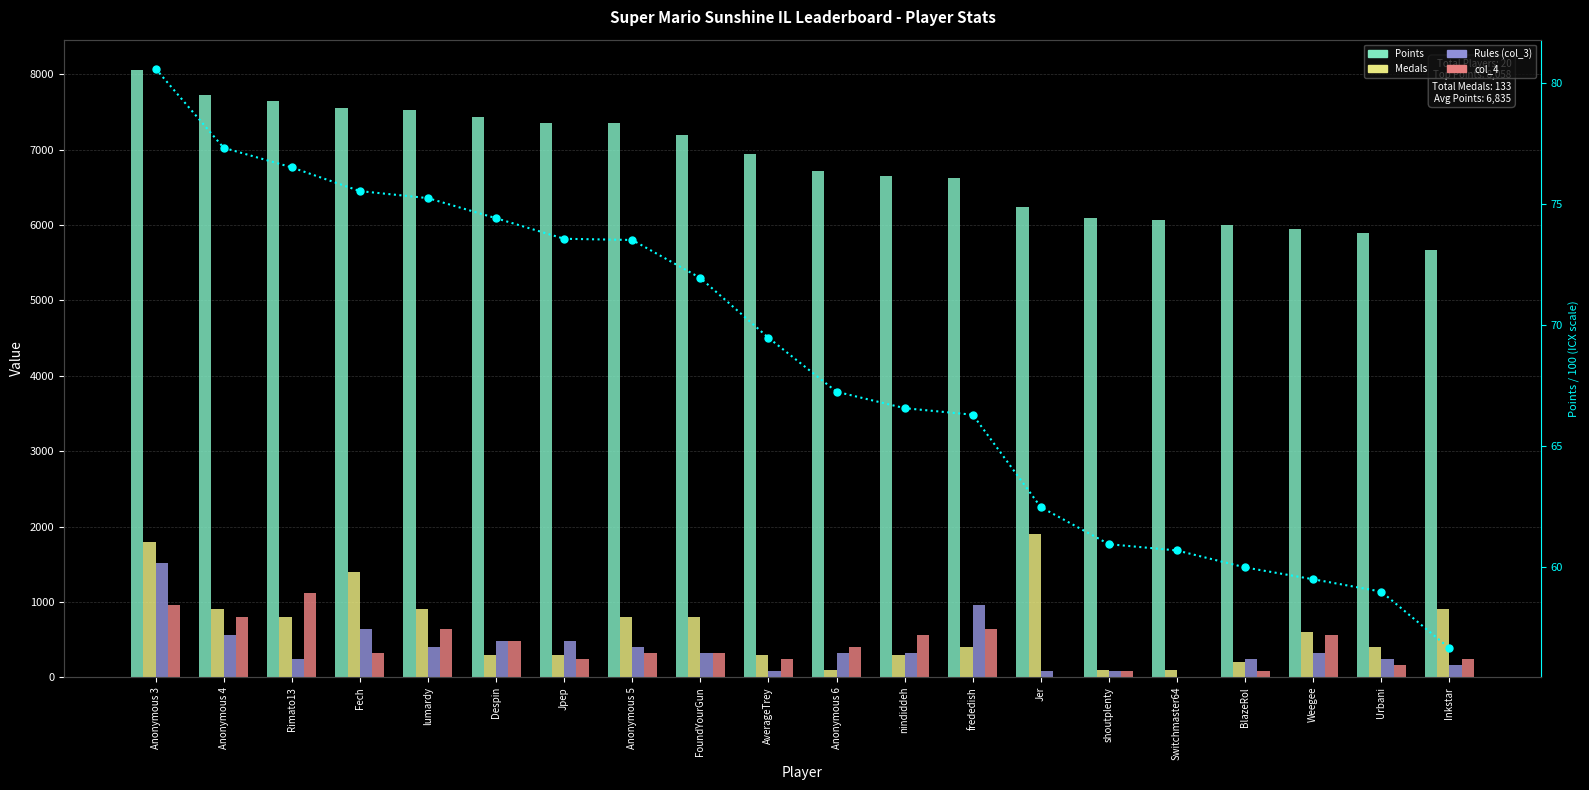

How many distinct data groups are displayed?

5